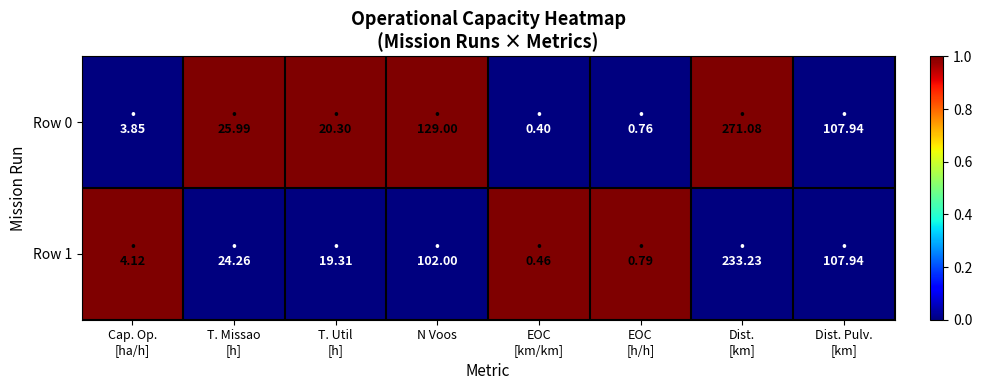

Reading left to right, transcribe all the data shown in this chart.

Row 0: Cap. Op.
[ha/h]=0.0	T. Missao
[h]=1.0	T. Util
[h]=1.0	N Voos=1.0	EOC
[km/km]=0.0	EOC
[h/h]=0.0	Dist.
[km]=1.0	Dist. Pulv.
[km]=0.0
Row 1: Cap. Op.
[ha/h]=1.0	T. Missao
[h]=0.0	T. Util
[h]=0.0	N Voos=0.0	EOC
[km/km]=1.0	EOC
[h/h]=1.0	Dist.
[km]=0.0	Dist. Pulv.
[km]=0.0